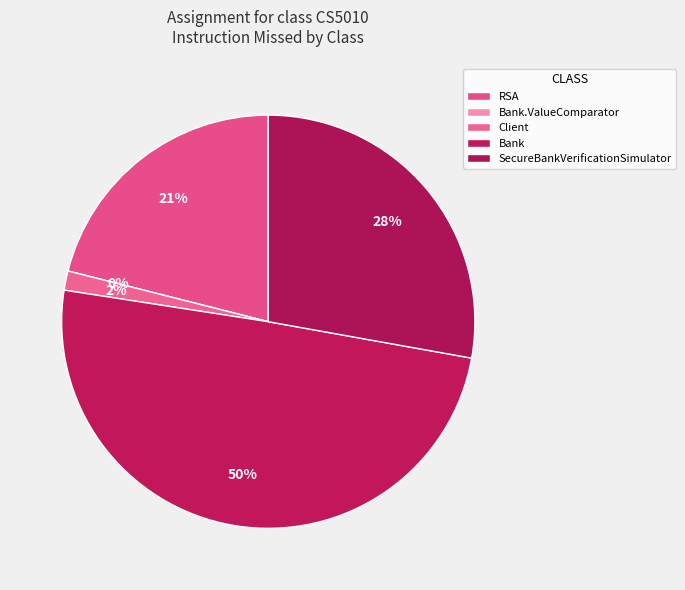

Which slice is the smallest?

Bank.ValueComparator